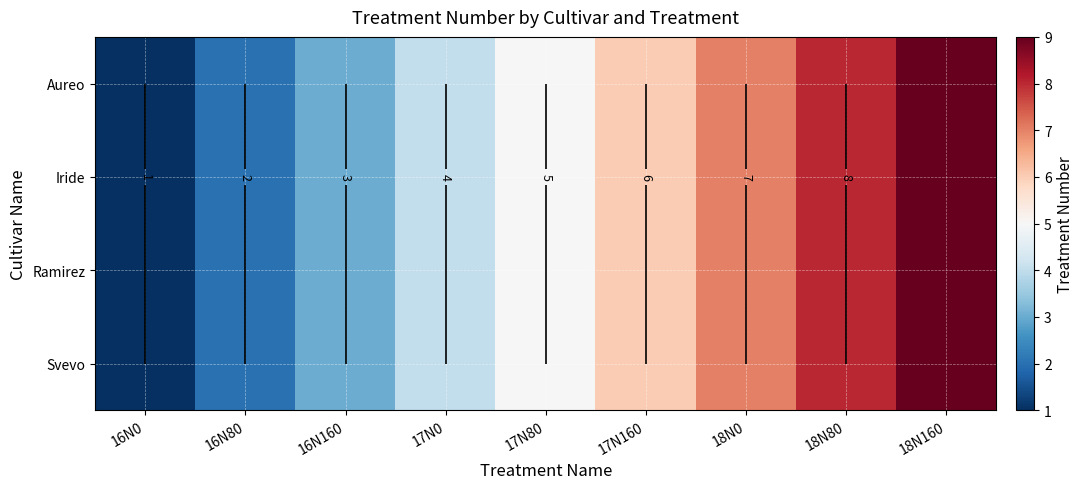

Between 17N80 and 17N160, which is larger?

17N160